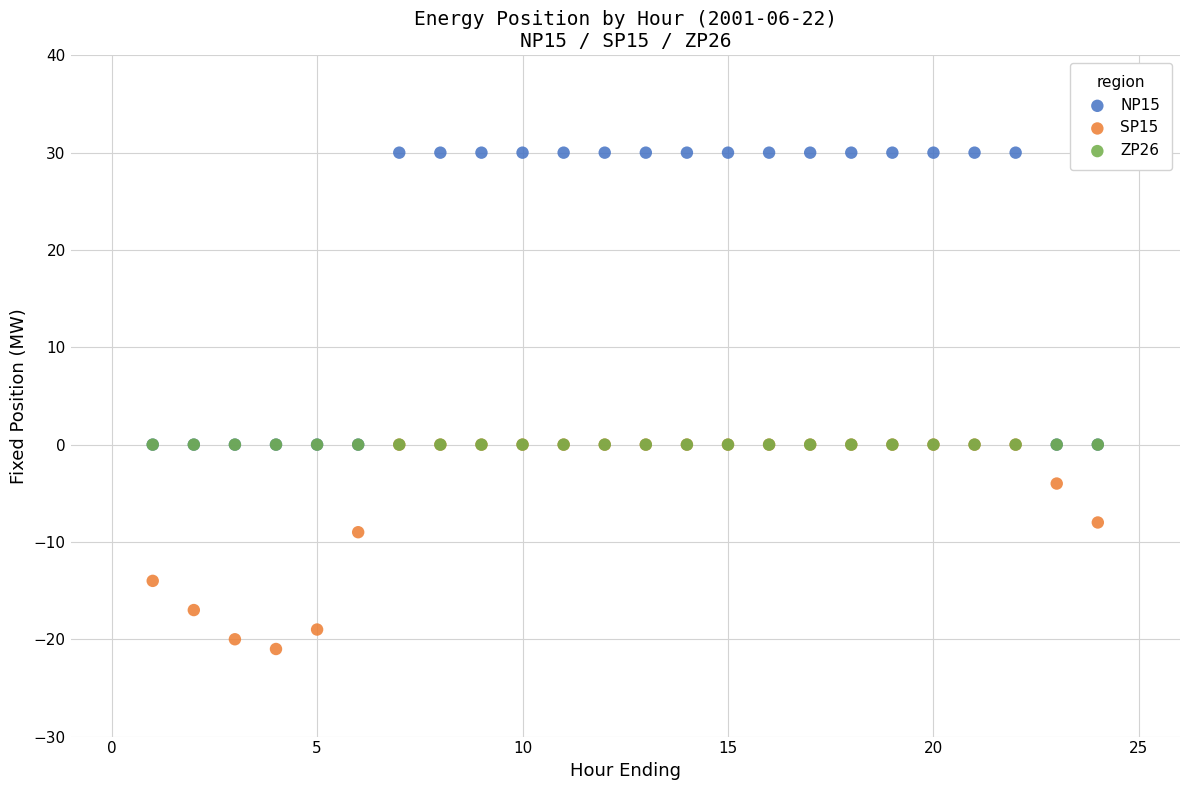

What are all the series names shown in the legend?

NP15, SP15, ZP26